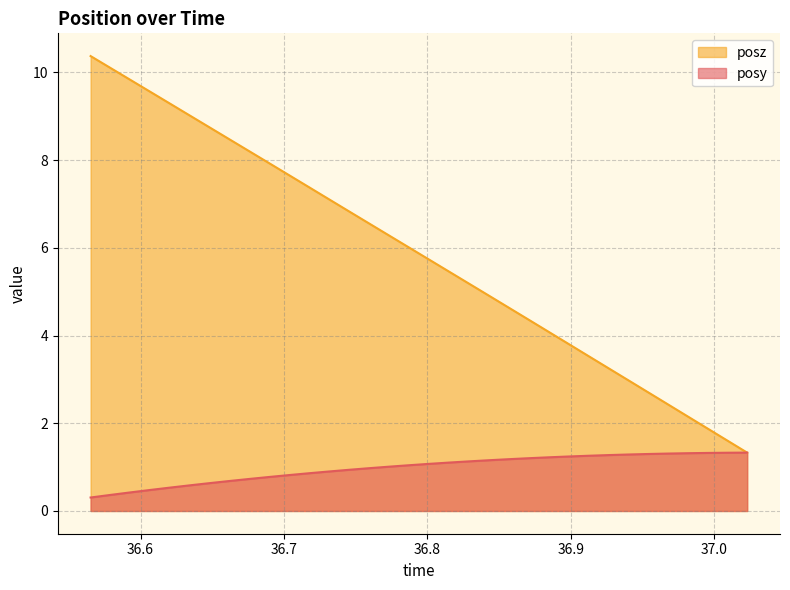

Is it true that posz equals 8.5 at 36.66193?

True